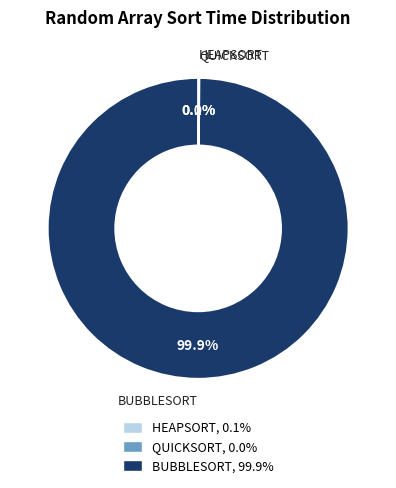

Which category accounts for the majority?

BUBBLESORT